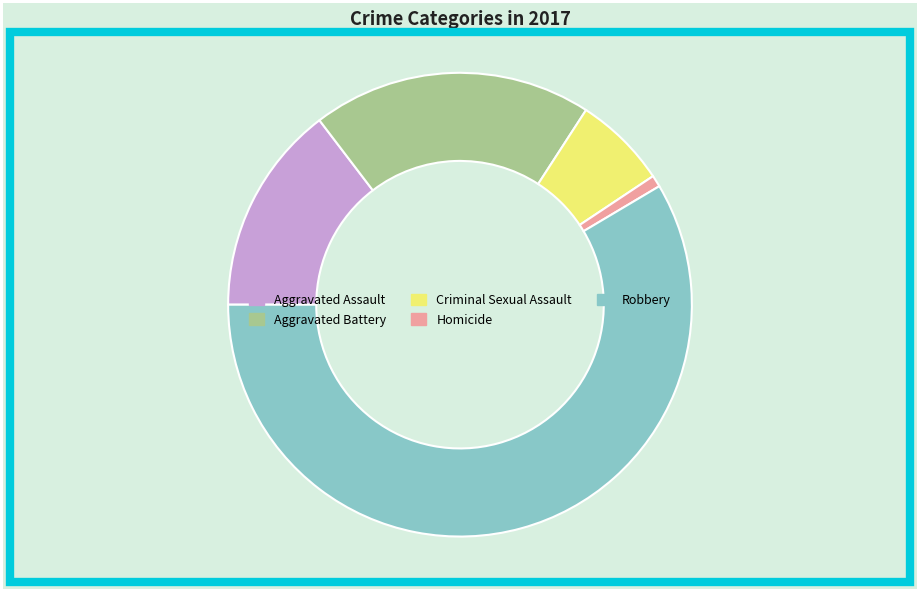

What is the ratio of the value at Homicide to the value at Aggravated Assault?

0.1